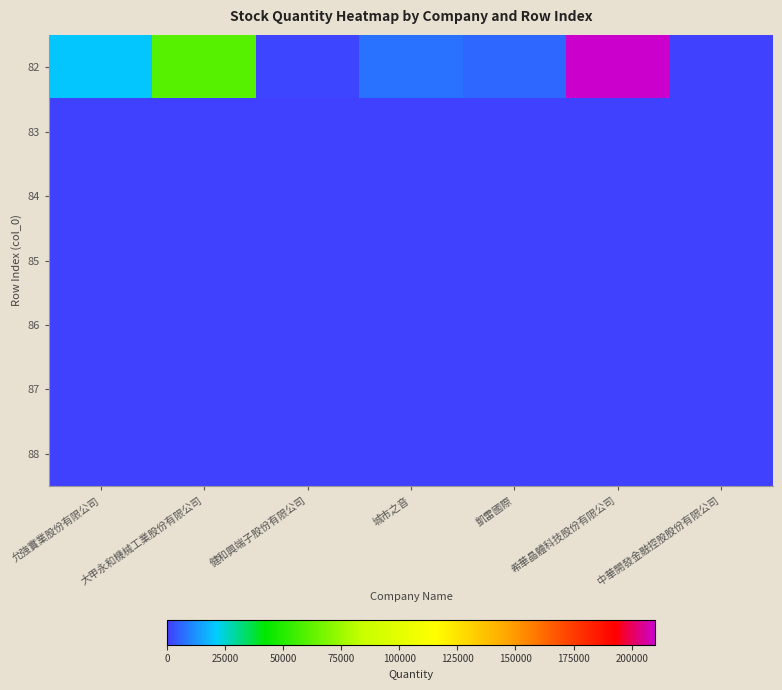

At which category does the chart reach its peak across all series?

希華晶體科技股份有限公司